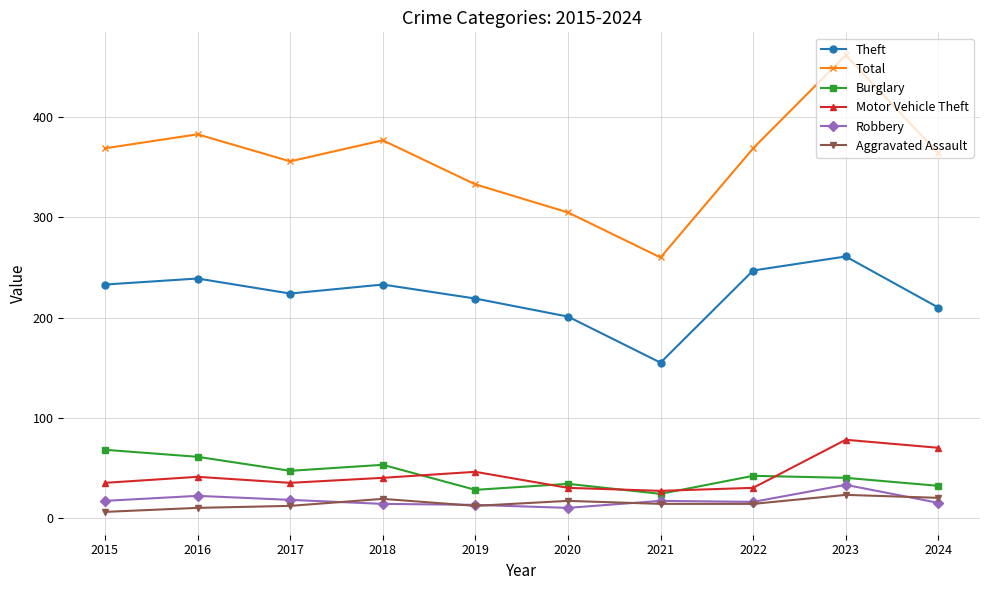

Which series has the widest spread of values?

Total